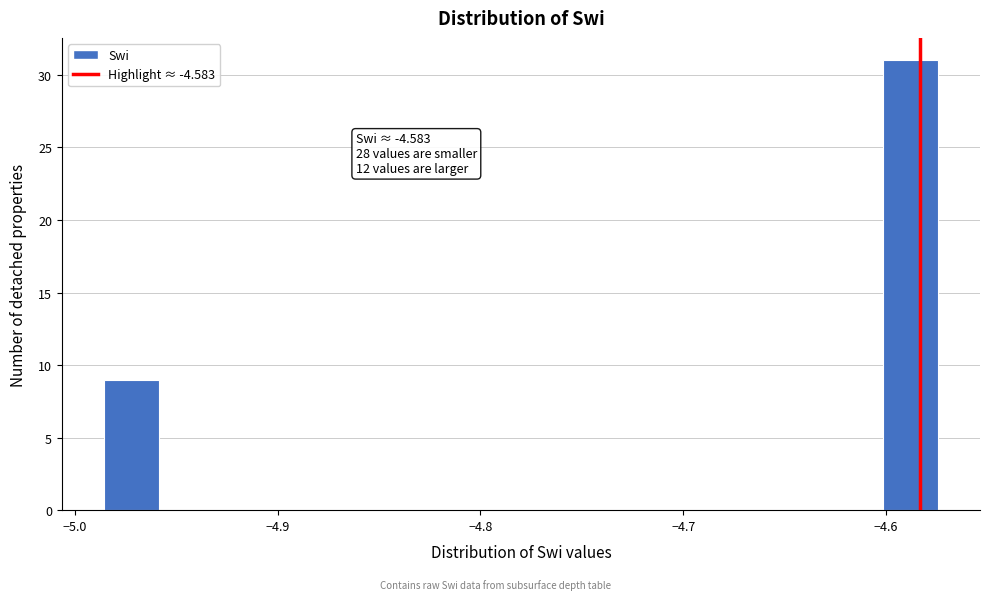

Read against the x-axis, roughly where is the centre of the tallest bar?

-4.59